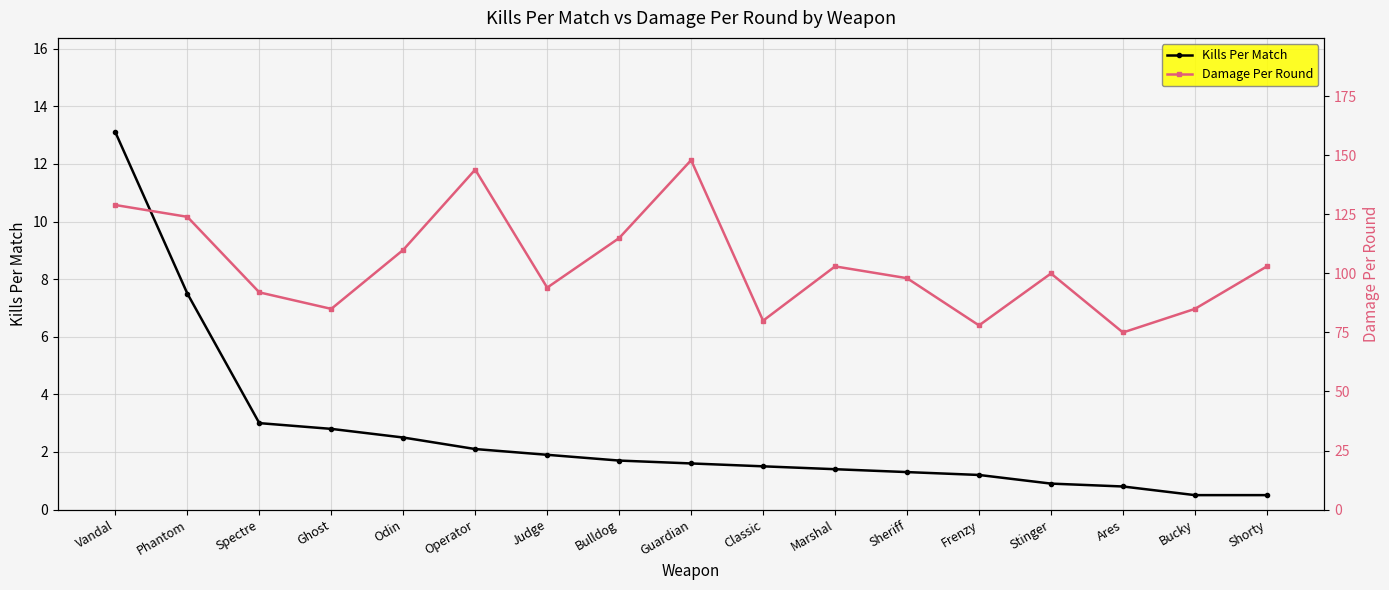

Where is Damage Per Round nearest to the value 111?

Odin